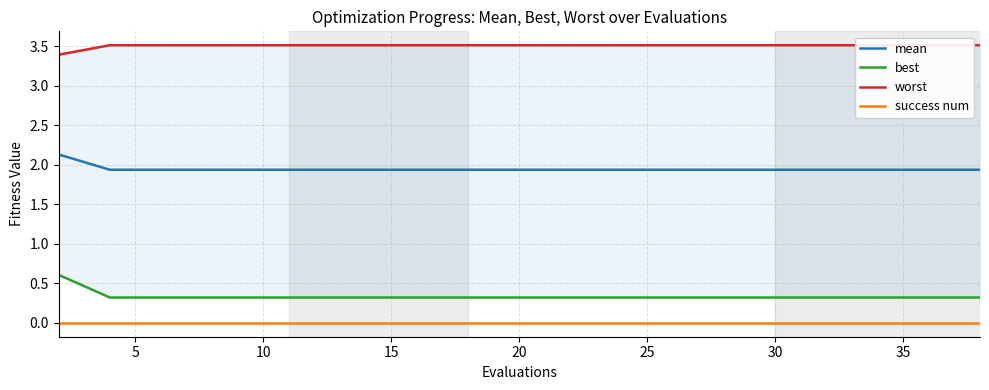

The success num series shows 0.0 at 11. True or false?

True